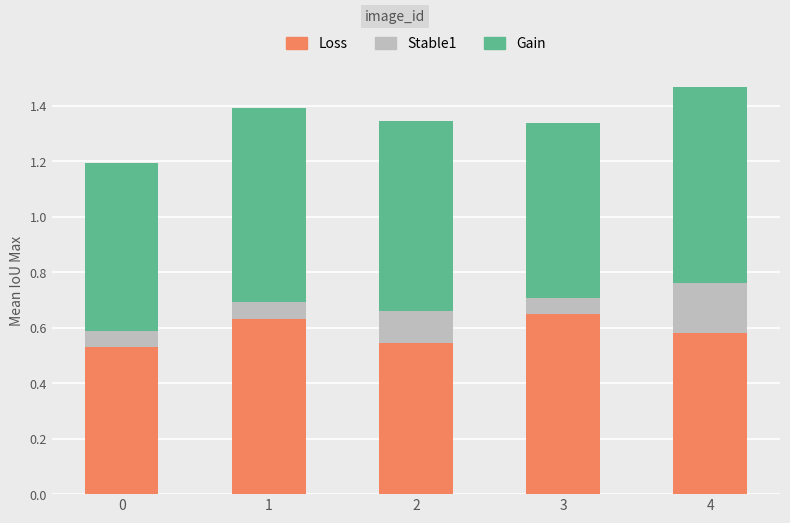

What is the sum of all Loss values?

2.9